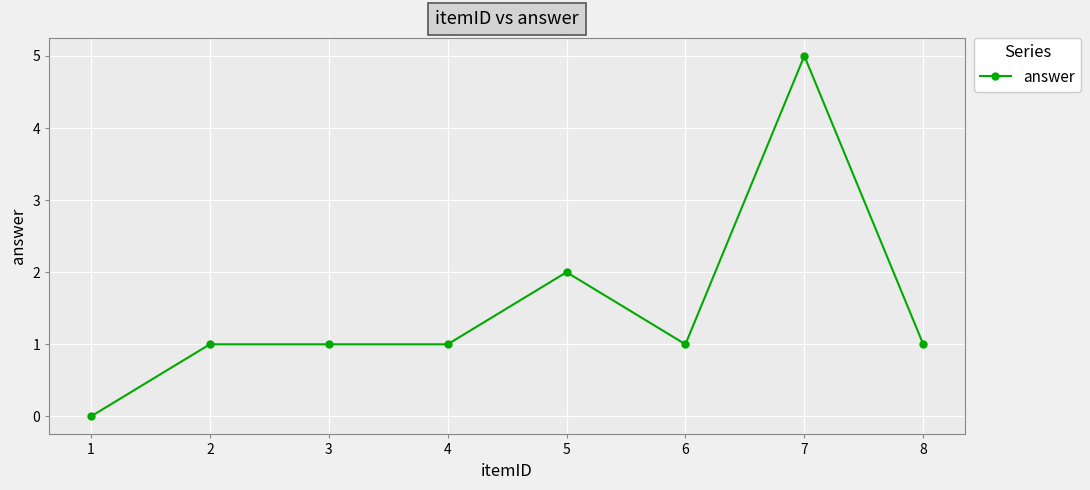

How many positive values are there?

7